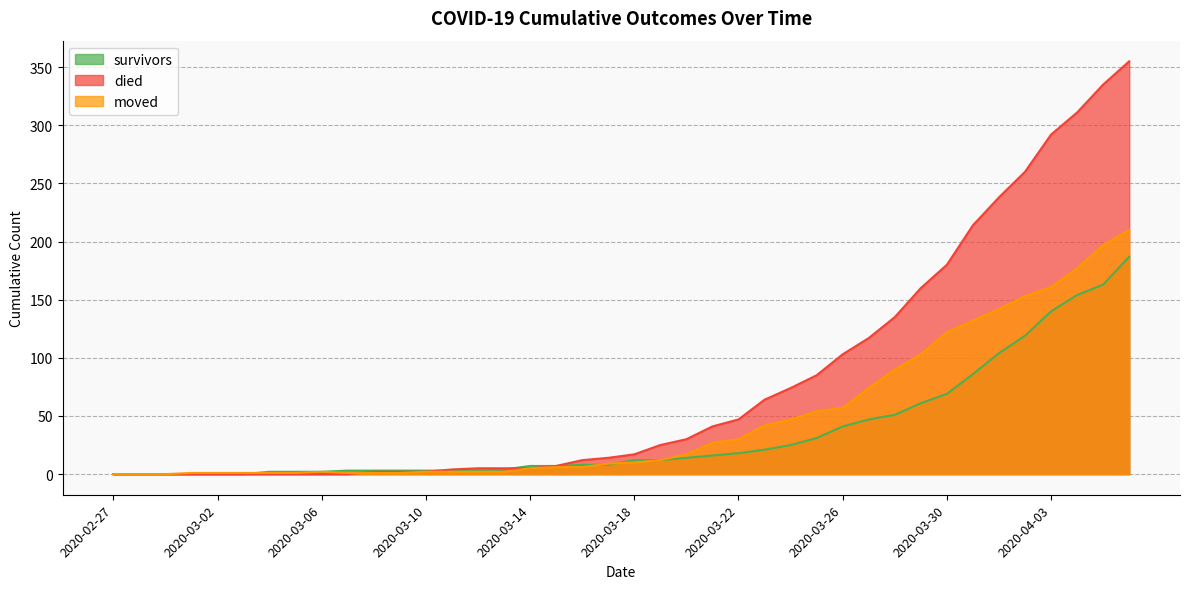

Which label corresponds to the largest value in the chart?

2020-04-06